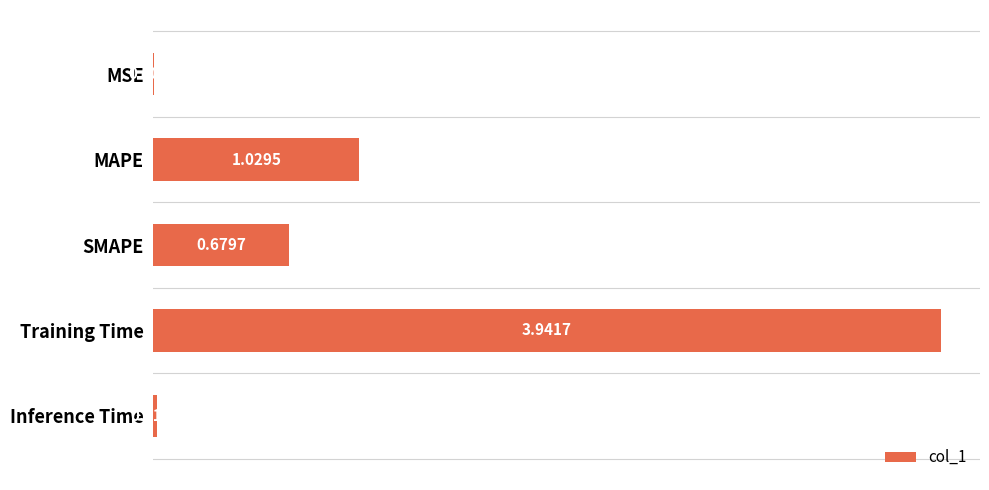

Where is the data nearest to the value 1?

MAPE